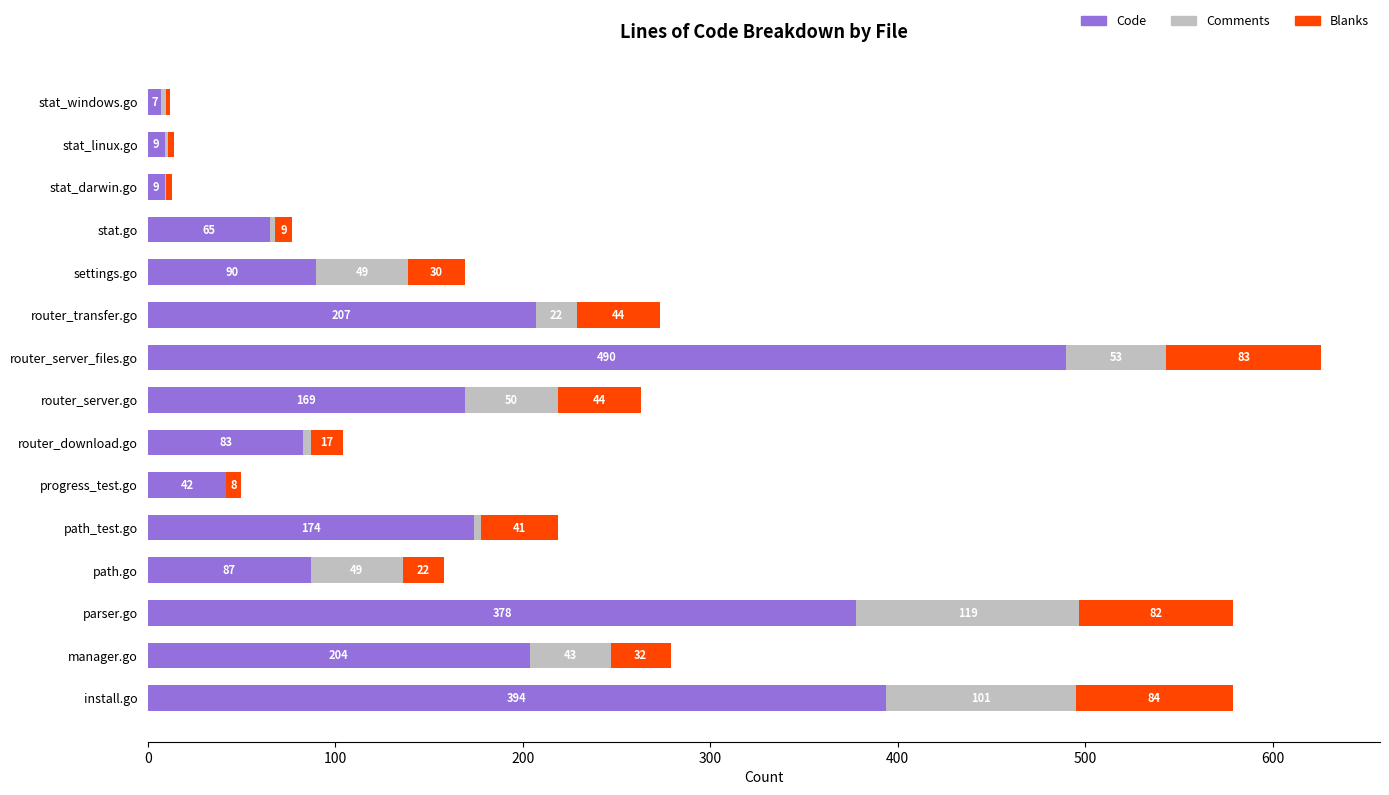

What is the highest value of the Code series?

490